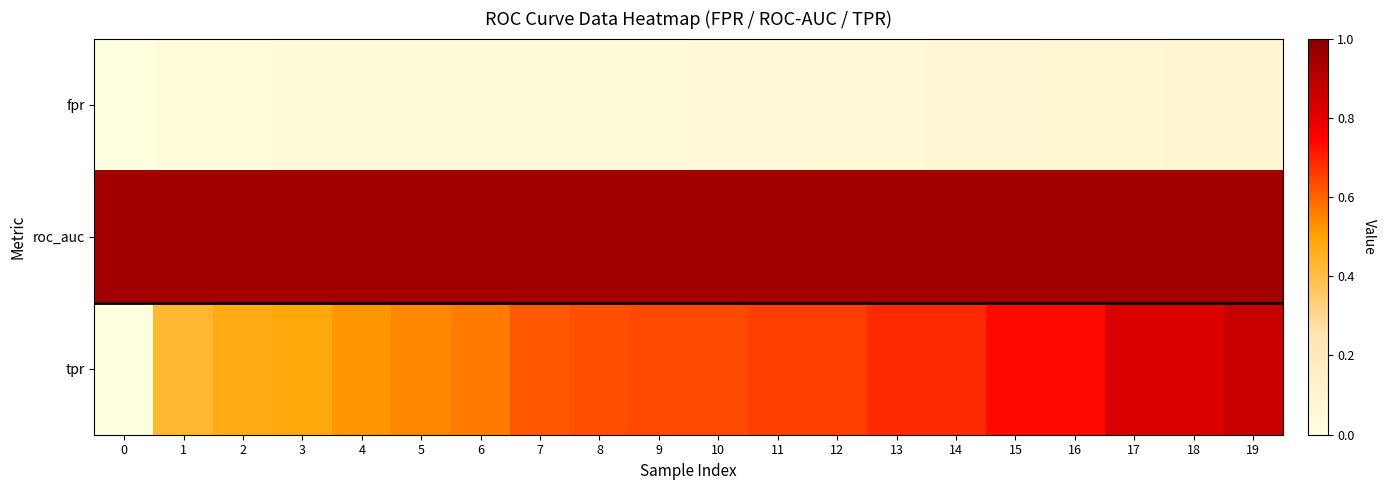

Reading left to right, transcribe all the data shown in this chart.

fpr: 0=0.0	1=0.0	2=0.0	3=0.0	4=0.0	5=0.0	6=0.0	7=0.0	8=0.0	9=0.0	10=0.1	11=0.1	12=0.1	13=0.1	14=0.1	15=0.1	16=0.1	17=0.1	18=0.1	19=0.1
roc_auc: 0=0.9	1=0.9	2=0.9	3=0.9	4=0.9	5=0.9	6=0.9	7=0.9	8=0.9	9=0.9	10=0.9	11=0.9	12=0.9	13=0.9	14=0.9	15=0.9	16=0.9	17=0.9	18=0.9	19=0.9
tpr: 0=0.0	1=0.4	2=0.5	3=0.5	4=0.5	5=0.5	6=0.6	7=0.6	8=0.6	9=0.6	10=0.6	11=0.7	12=0.7	13=0.7	14=0.7	15=0.7	16=0.7	17=0.8	18=0.8	19=0.9